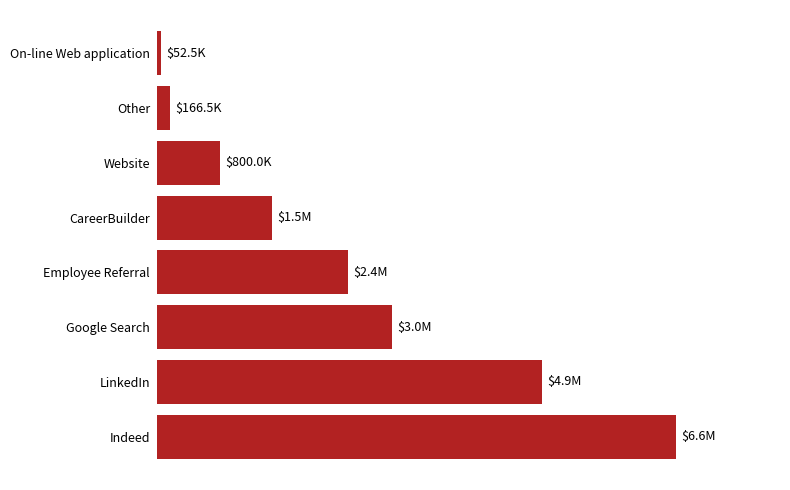

Are the bars horizontal?

Yes